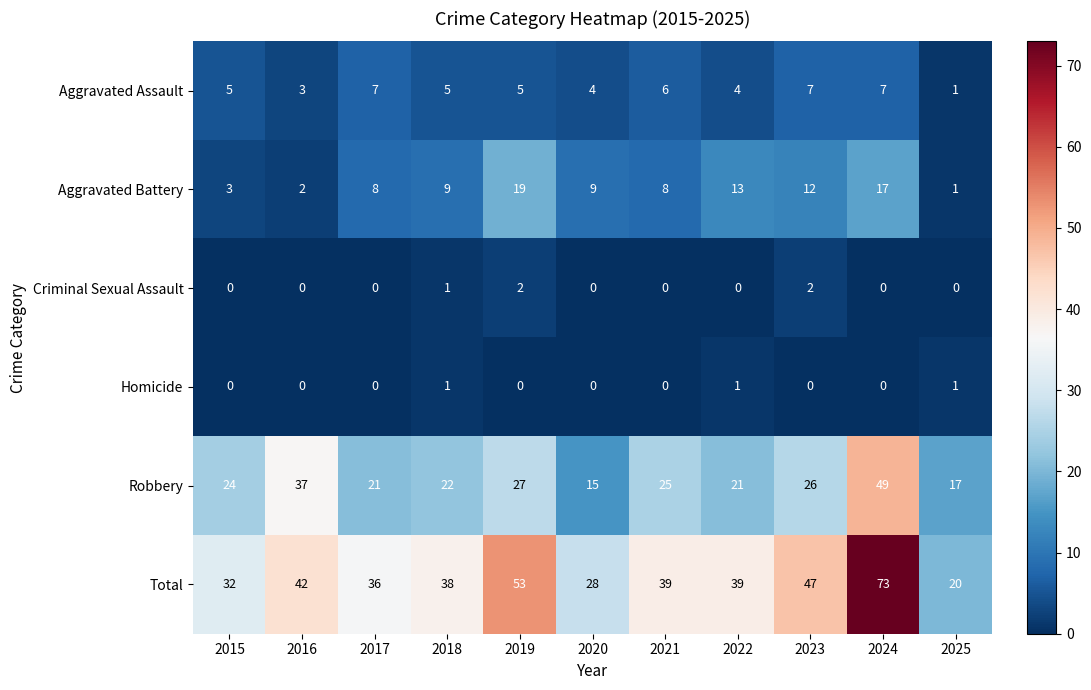

What is the total value across all series at 2016?

84